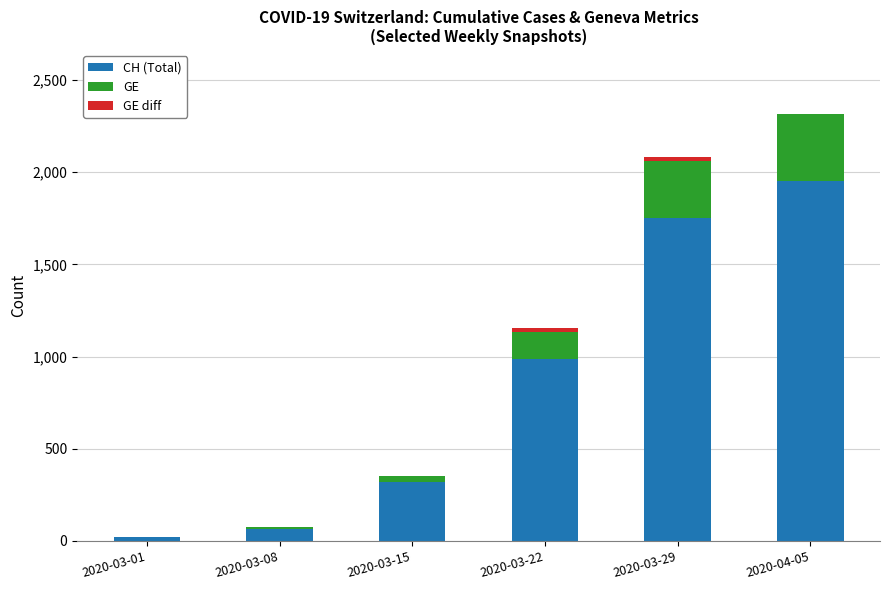

At which category is the sum across all series the highest?

2020-04-05